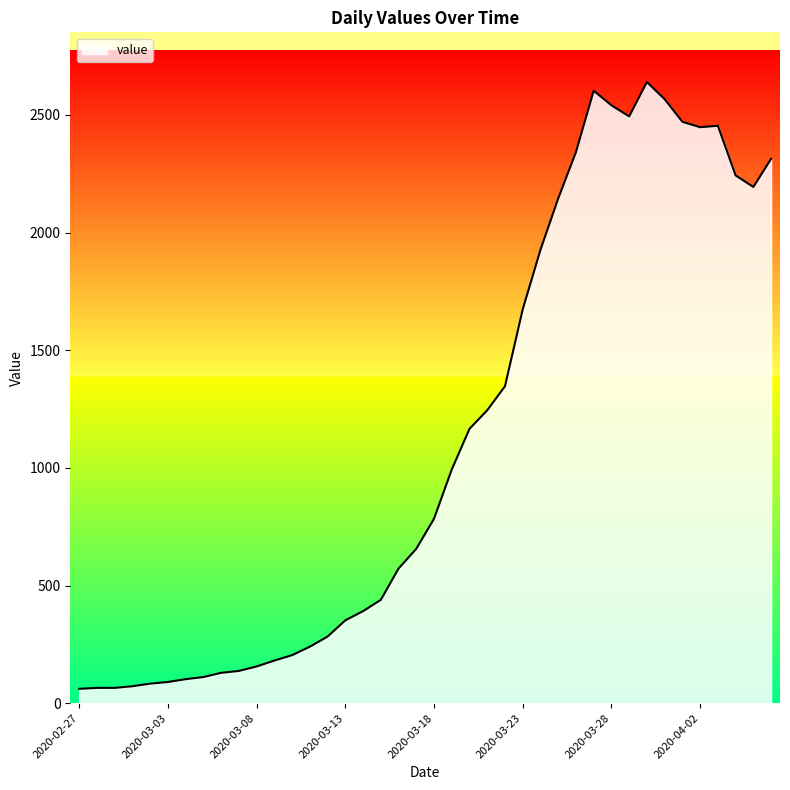

What is the difference between the maximum and minimum values?

2579